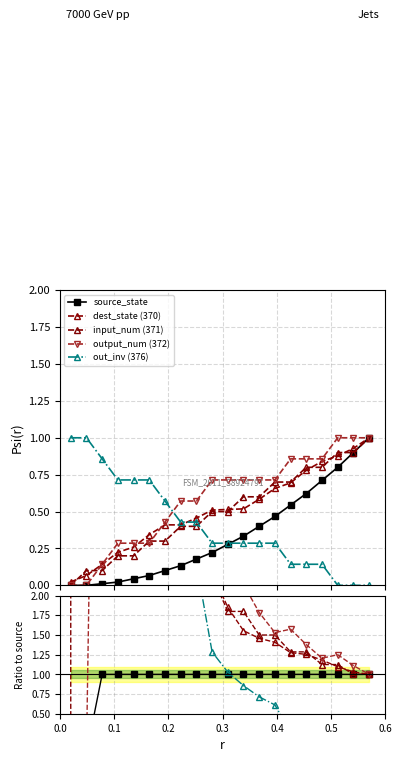

How many times do input_num (371) and out_inv (376) cross each other?

1